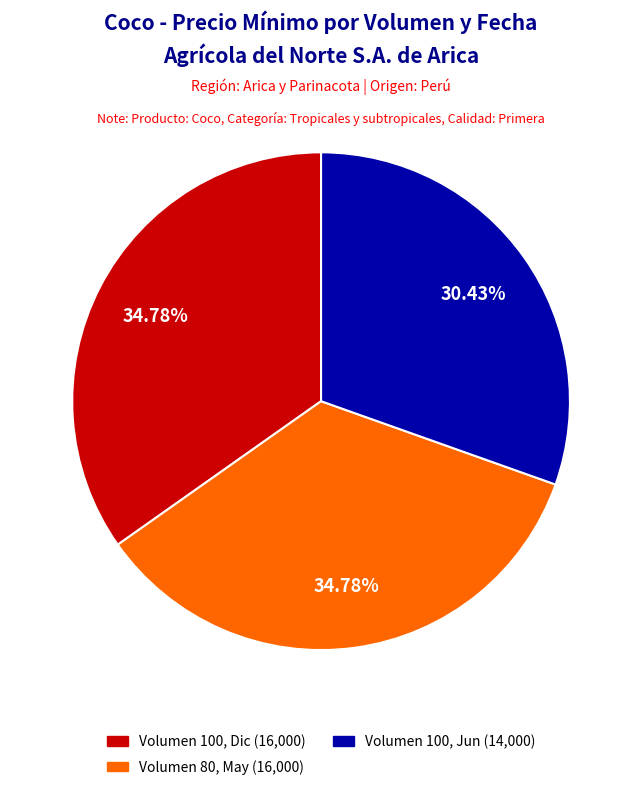

Which slice is the smallest?

Volumen 100, Jun (14,000)